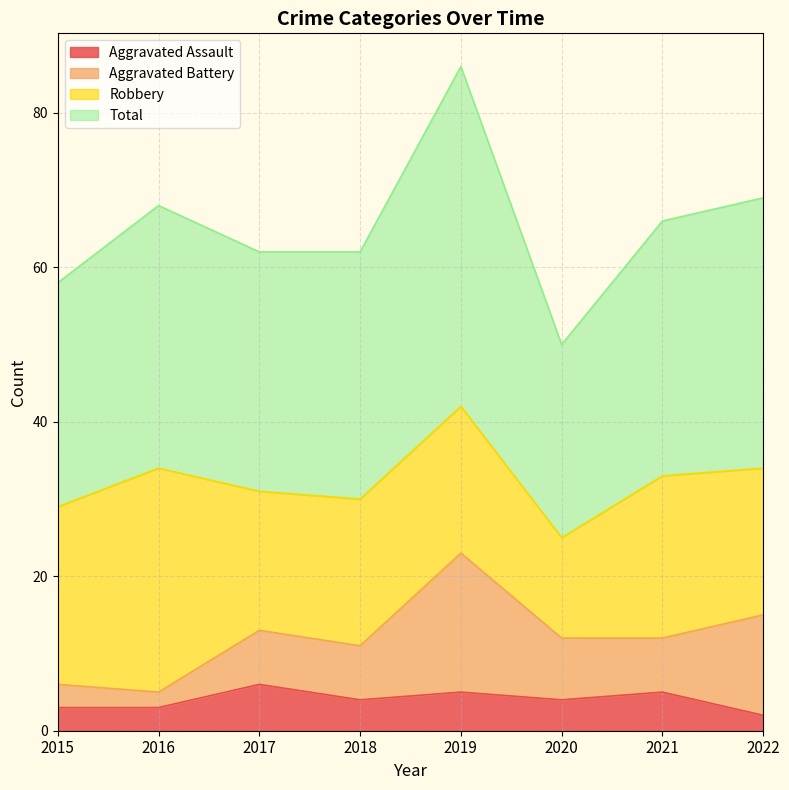

Is the value of Aggravated Assault at 2020 greater than the value of Total at 2018?

No